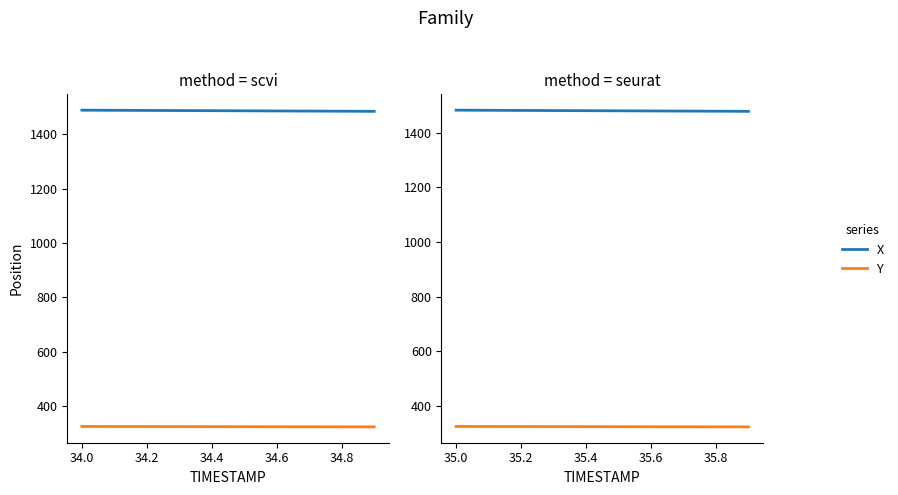

How many categories are shown in the chart?

10